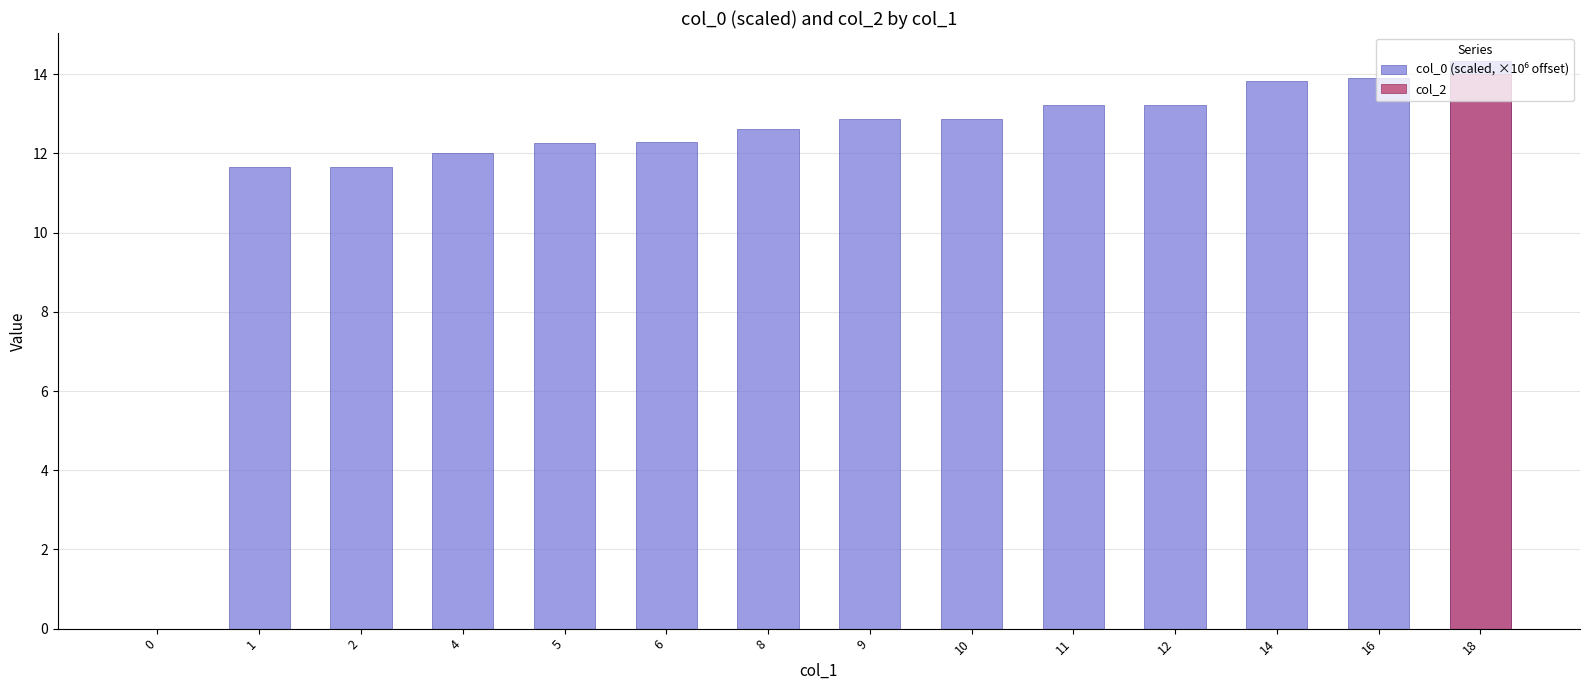

What is the value of the col_0 (scaled, ×10⁶ offset) bar at the 6th from the left?

12.3